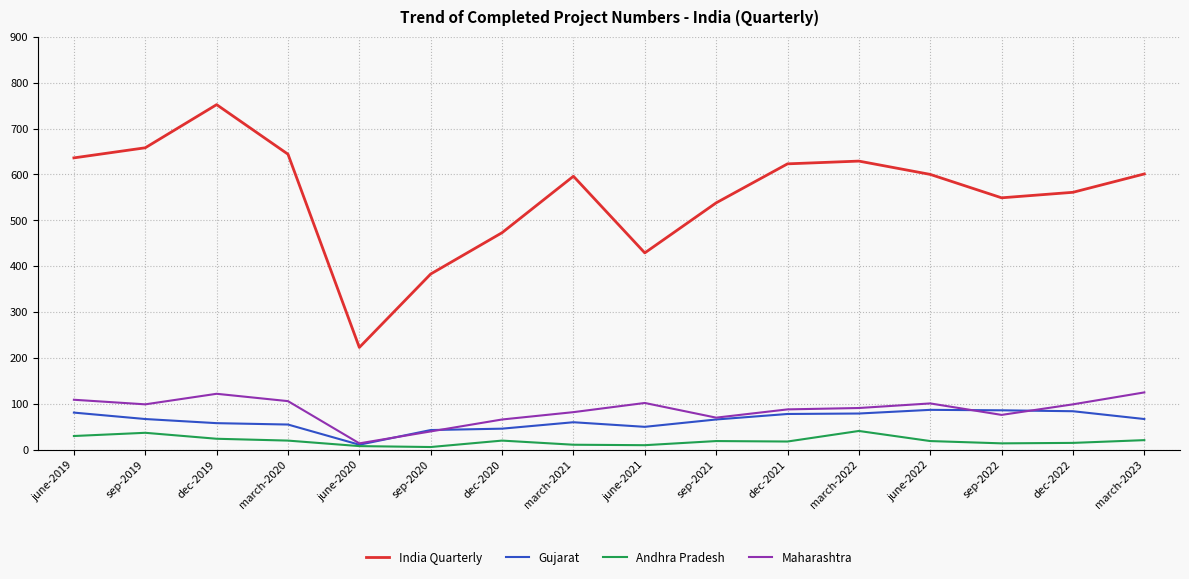

What is the minimum value for India Quarterly?

223